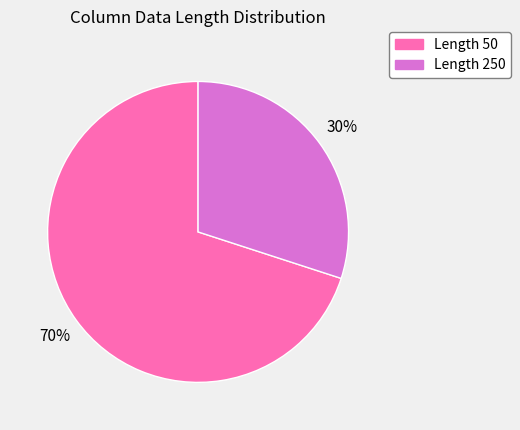

To the nearest percent, what is the difference between the largest and smallest slice percentages?

40%